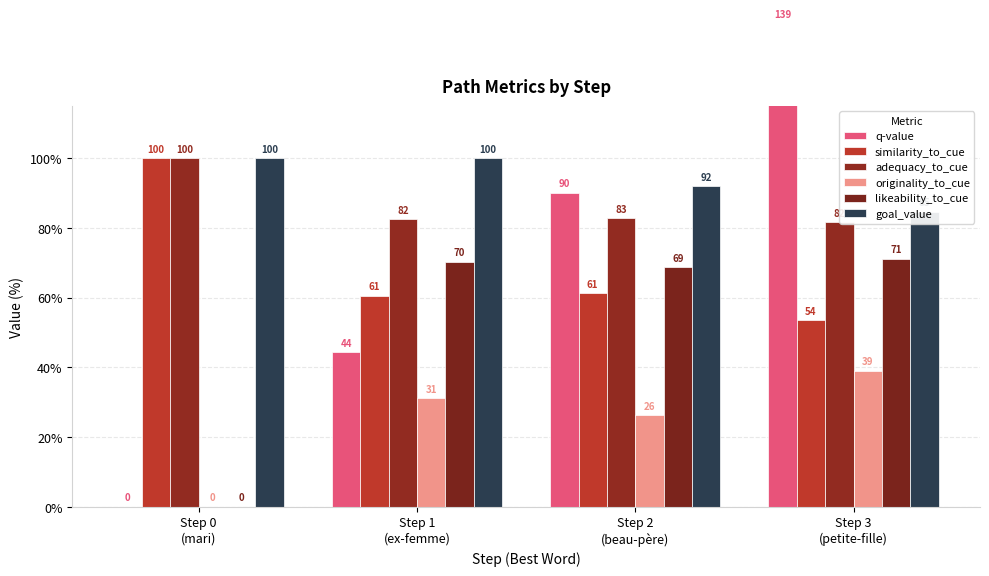

At how many categories does at least one series exceed 61?

4